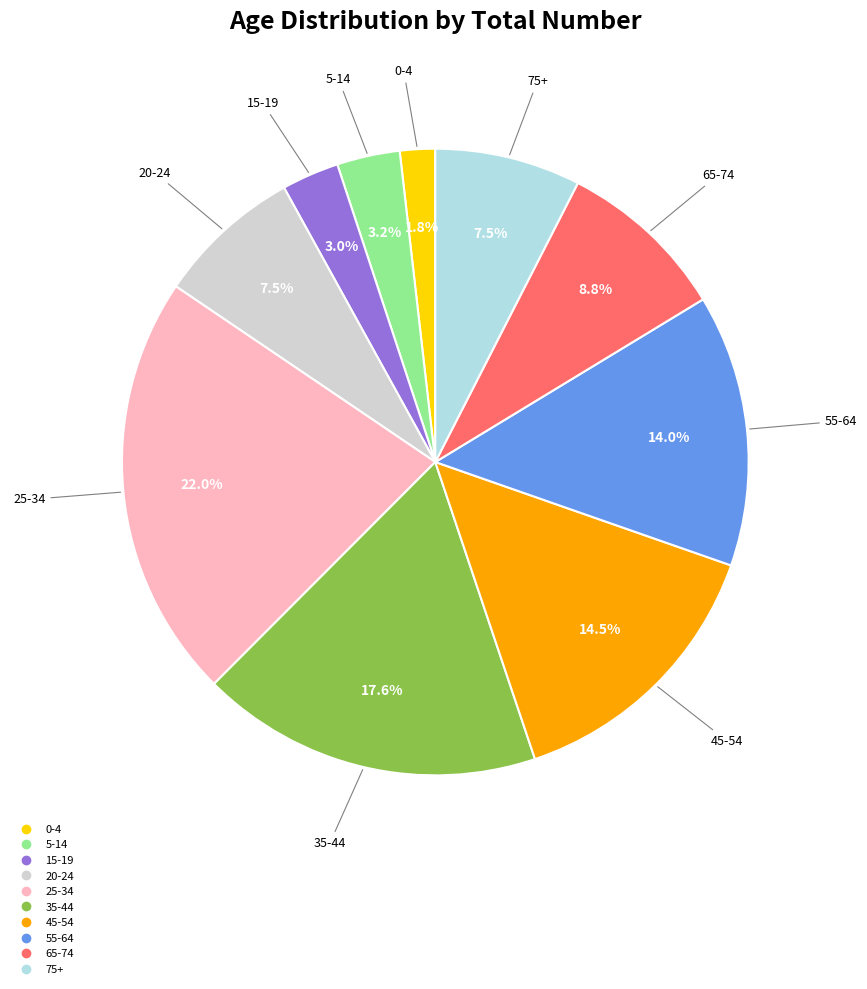

Count the number of slices in the pie.

10